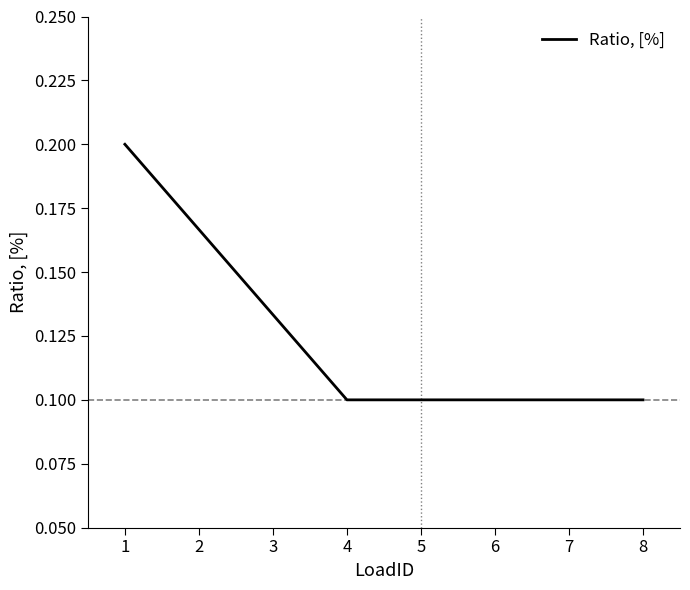

True or false: the data has more than 2 interior local peaks.

False